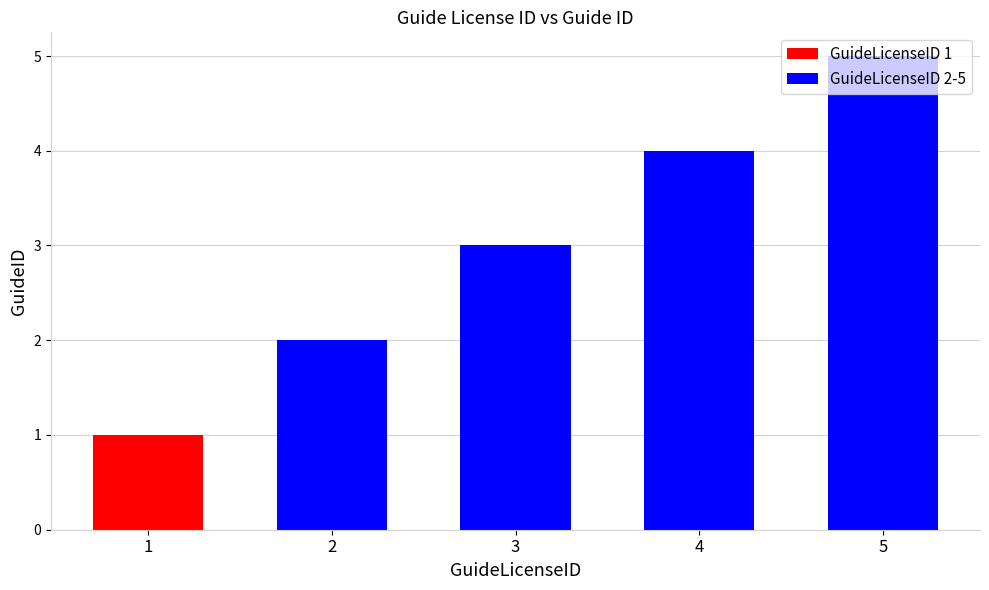

What is the change in value from 1 to 4?

+3